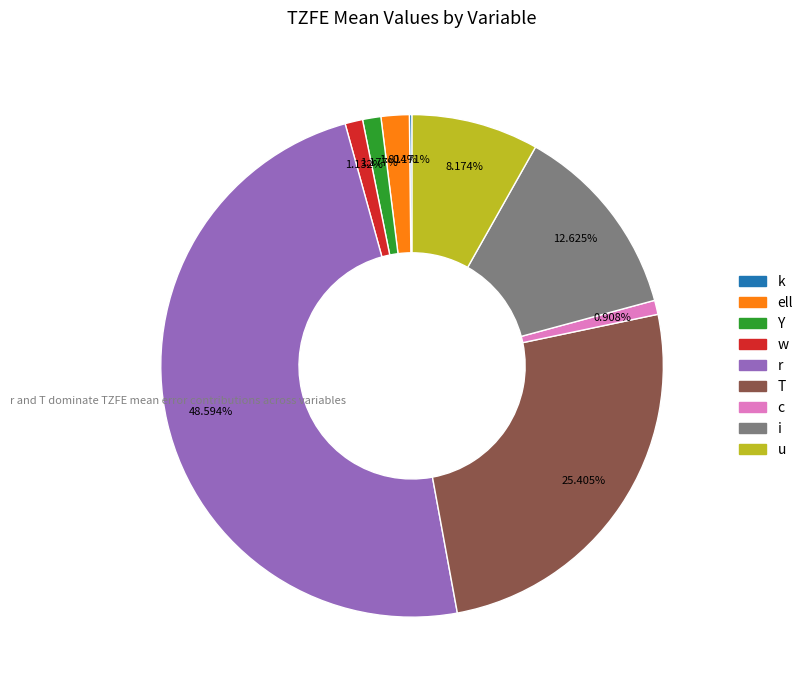

What is the largest slice in the pie chart?

r